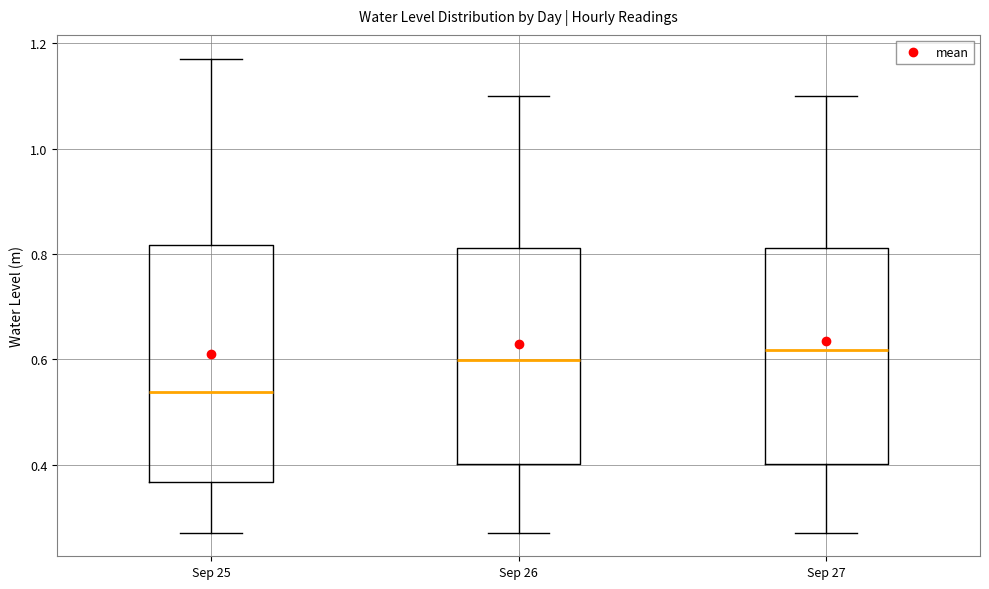

Reading left to right, transcribe this box plot: for each box, give where its median line is, the range the box spans, and where its two whiskers end, as read against the y-axis. The values are not printed on the chart, so give them approximately, as read against the axis.

Sep 25: median 0.54, box 0.36 to 0.82, whiskers 0.28 to 1.18
Sep 26: median 0.60, box 0.40 to 0.82, whiskers 0.28 to 1.10
Sep 27: median 0.62, box 0.40 to 0.82, whiskers 0.28 to 1.10